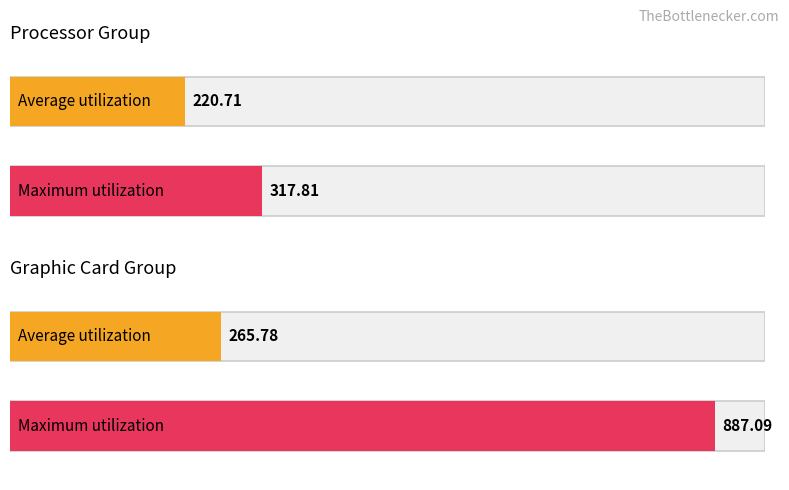

List the series in order of their peak value, lowest first.

Average utilization, Maximum utilization